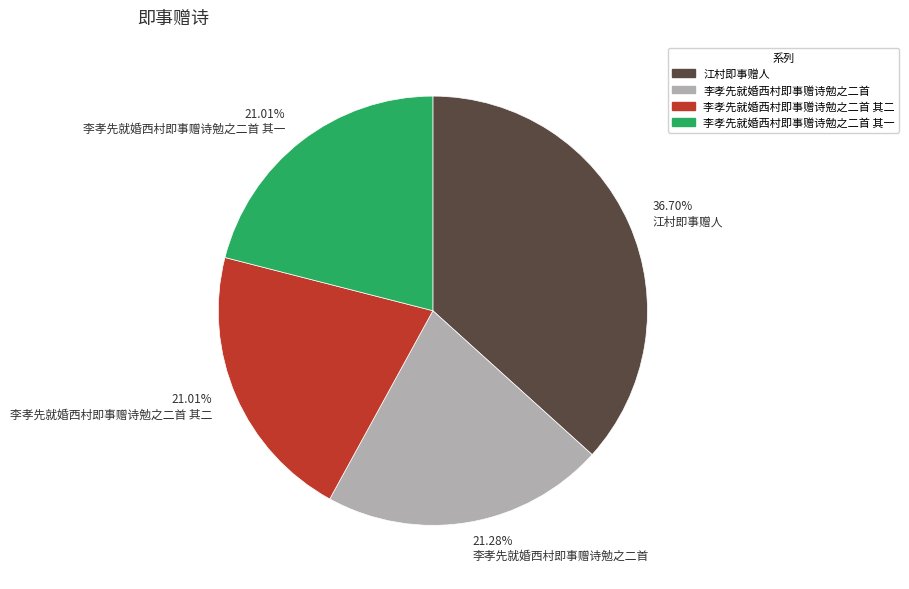

What is the largest slice in the pie chart?

江村即事赠人